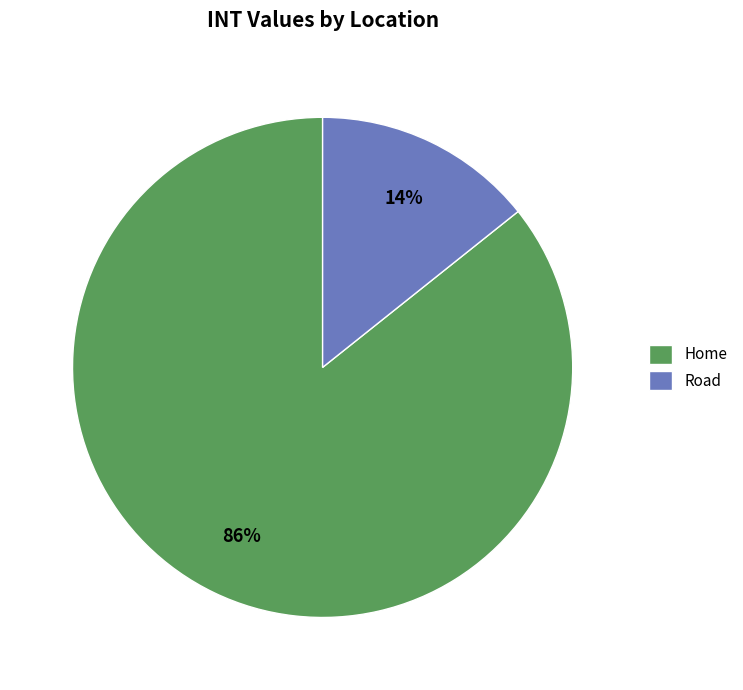

How many segments does this pie chart have?

2